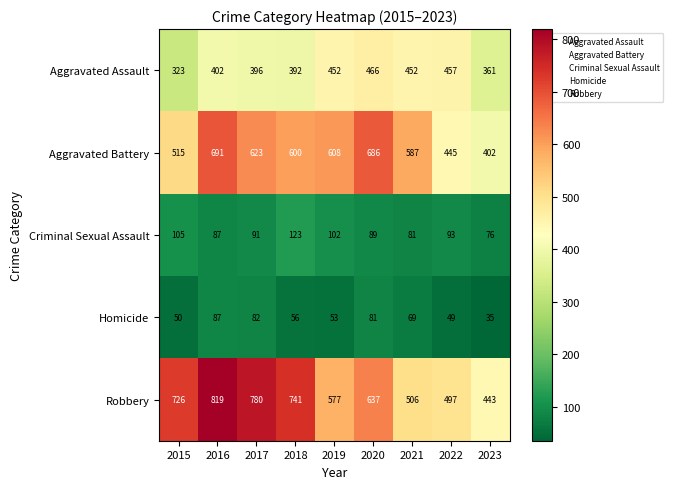

Which label corresponds to the smallest value in the chart?

2023